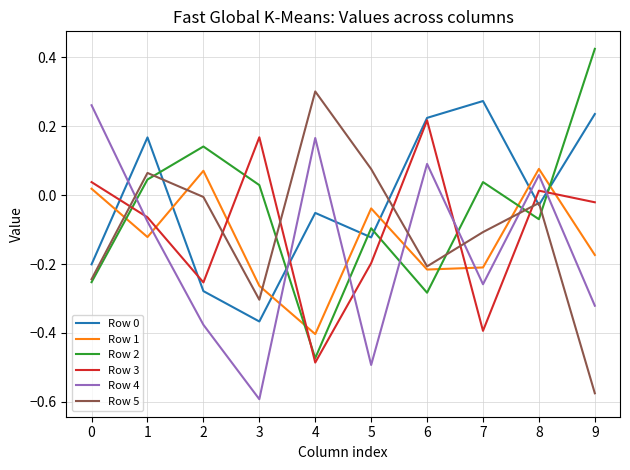

Which category has the highest value across all series?

9